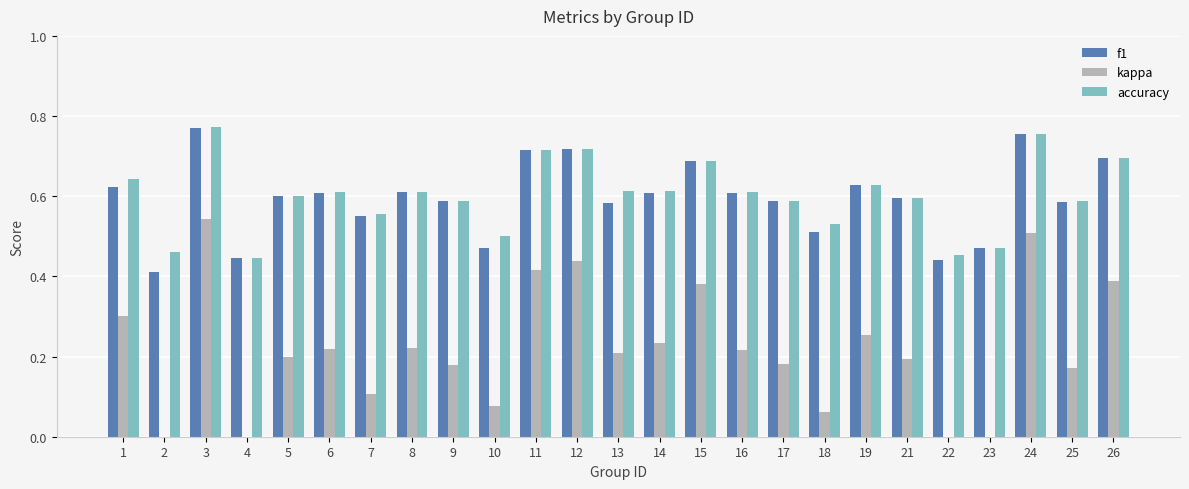

Rank the series by their maximum value, from lowest to highest.

kappa, f1, accuracy